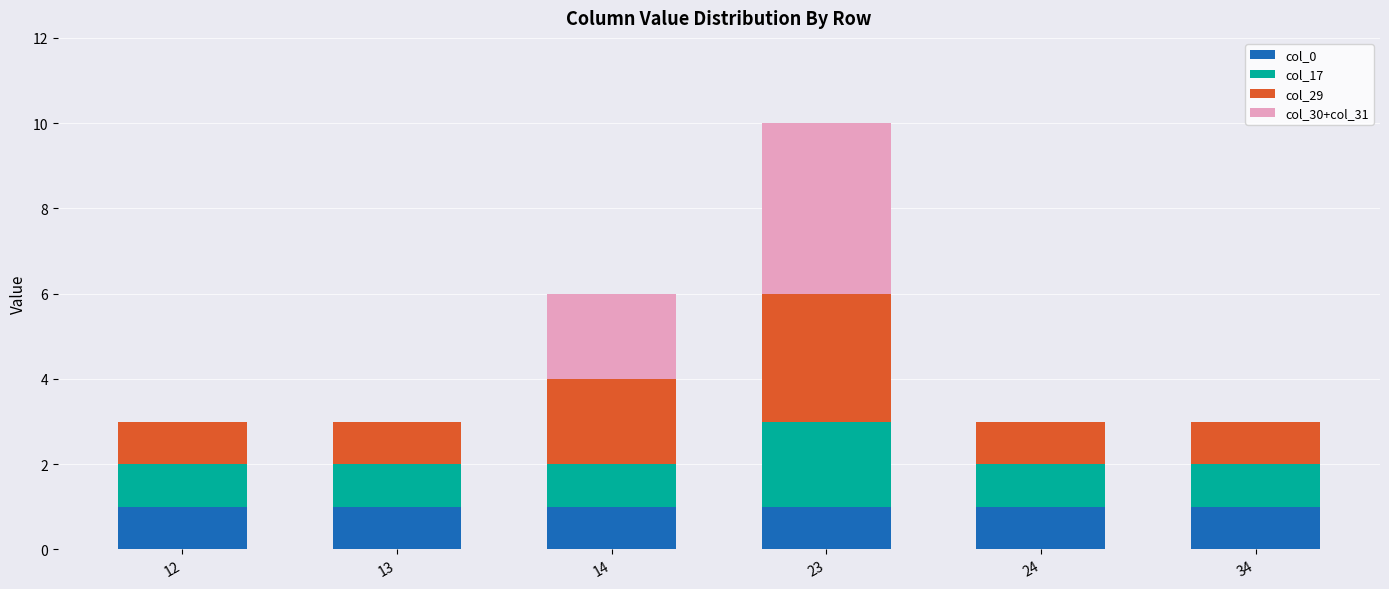

What is the total value across all series at 13?

3